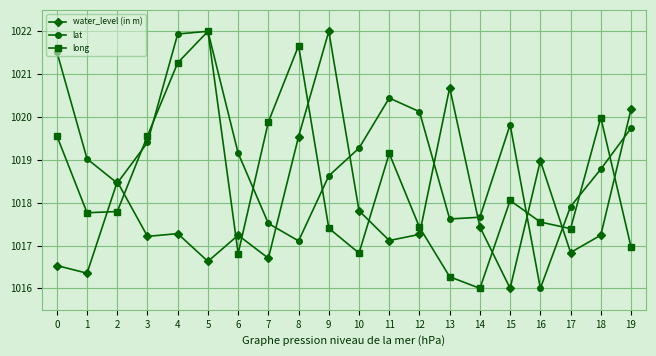

What is the spread (max minus min) of values at 1?

2.7